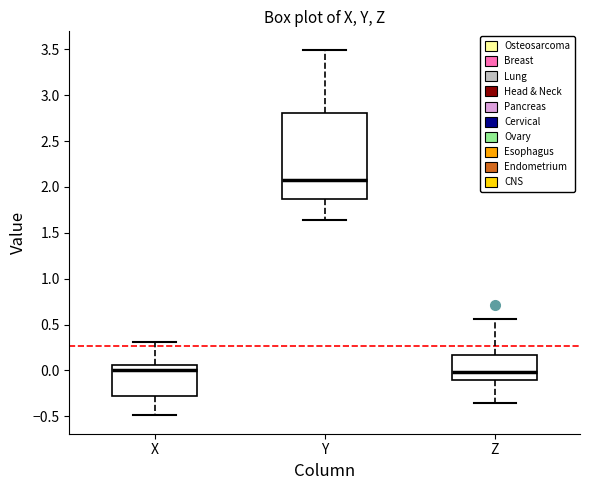

Reading left to right, transcribe this box plot: for each box, give where its median line is, the range the box spans, and where its two whiskers end, as read against the y-axis. The values are not printed on the chart, so give them approximately, as read against the axis.

X: median 0.00, box -0.25 to 0.05, whiskers -0.50 to 0.30
Y: median 2.10, box 1.85 to 2.80, whiskers 1.65 to 3.50
Z: median 0.00, box -0.10 to 0.15, whiskers -0.35 to 0.55